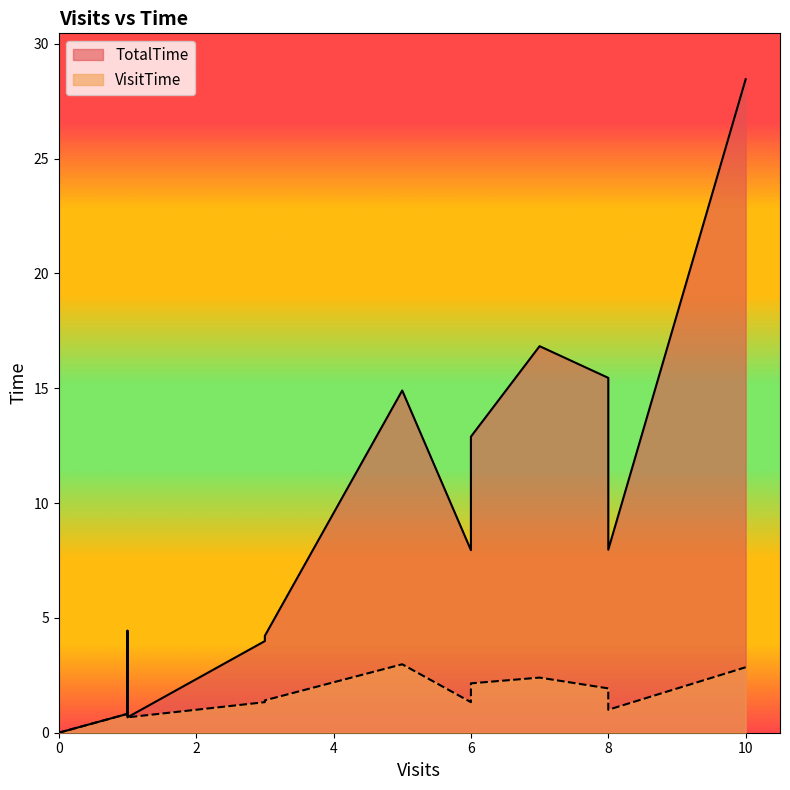

How many data points in TotalTime are above 0?

17